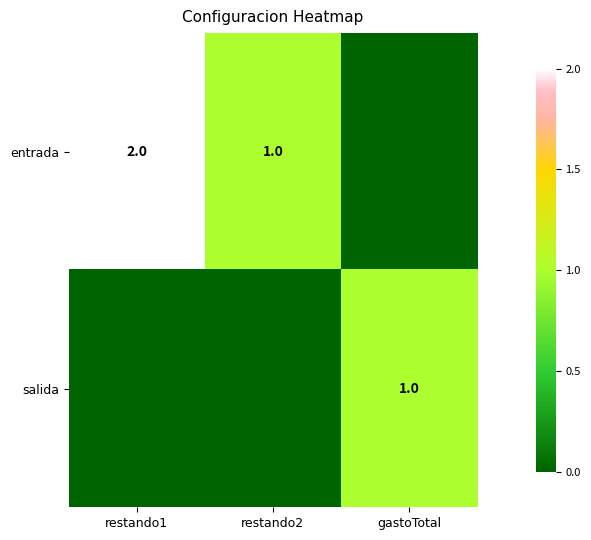

How many data points does each series have?

3